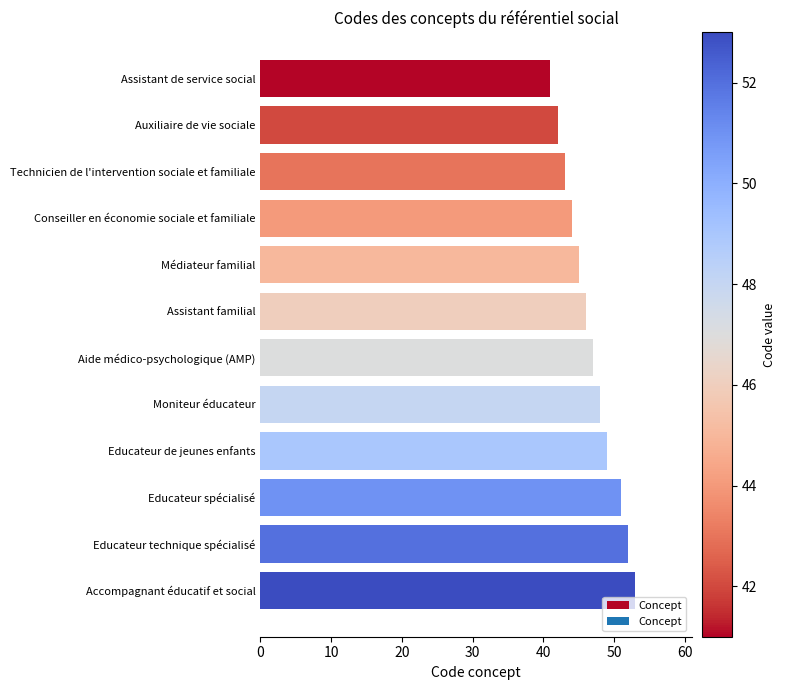

List the labels in order of value, smallest first.

Assistant de service social, Auxiliaire de vie sociale, Technicien de l'intervention sociale et familiale, Conseiller en économie sociale et familiale, Médiateur familial, Assistant familial, Aide médico-psychologique (AMP), Moniteur éducateur, Educateur de jeunes enfants, Educateur spécialisé, Educateur technique spécialisé, Accompagnant éducatif et social